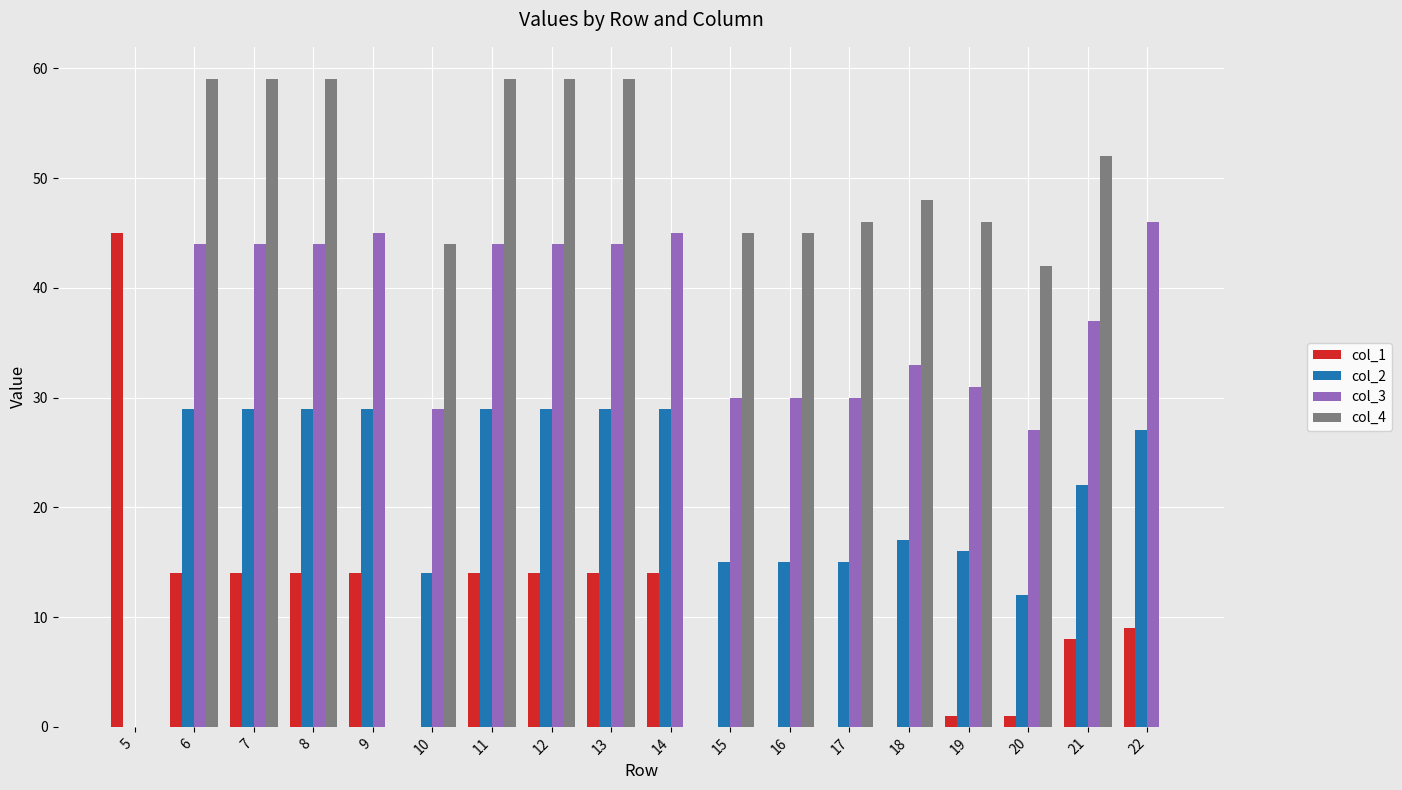

How many distinct data groups are displayed?

4